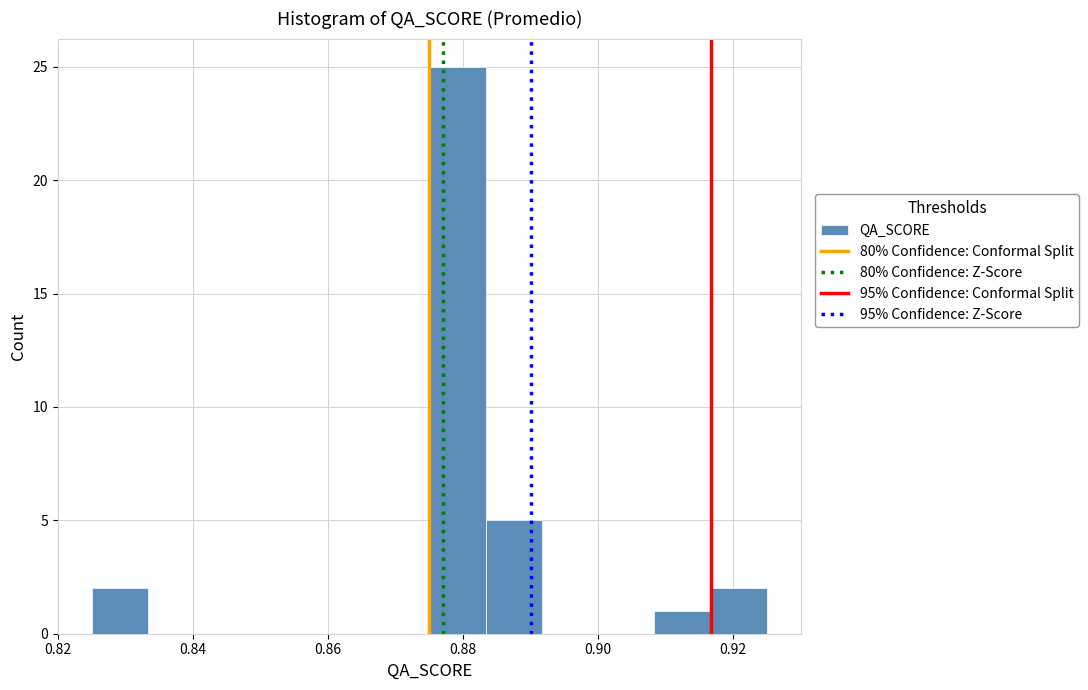

How tall is the bar that spans 0.876 to 0.884 on the x-axis? Neither the bar edges nor the heights are printed on the chart, so give them approximately, as read against the axes.

25